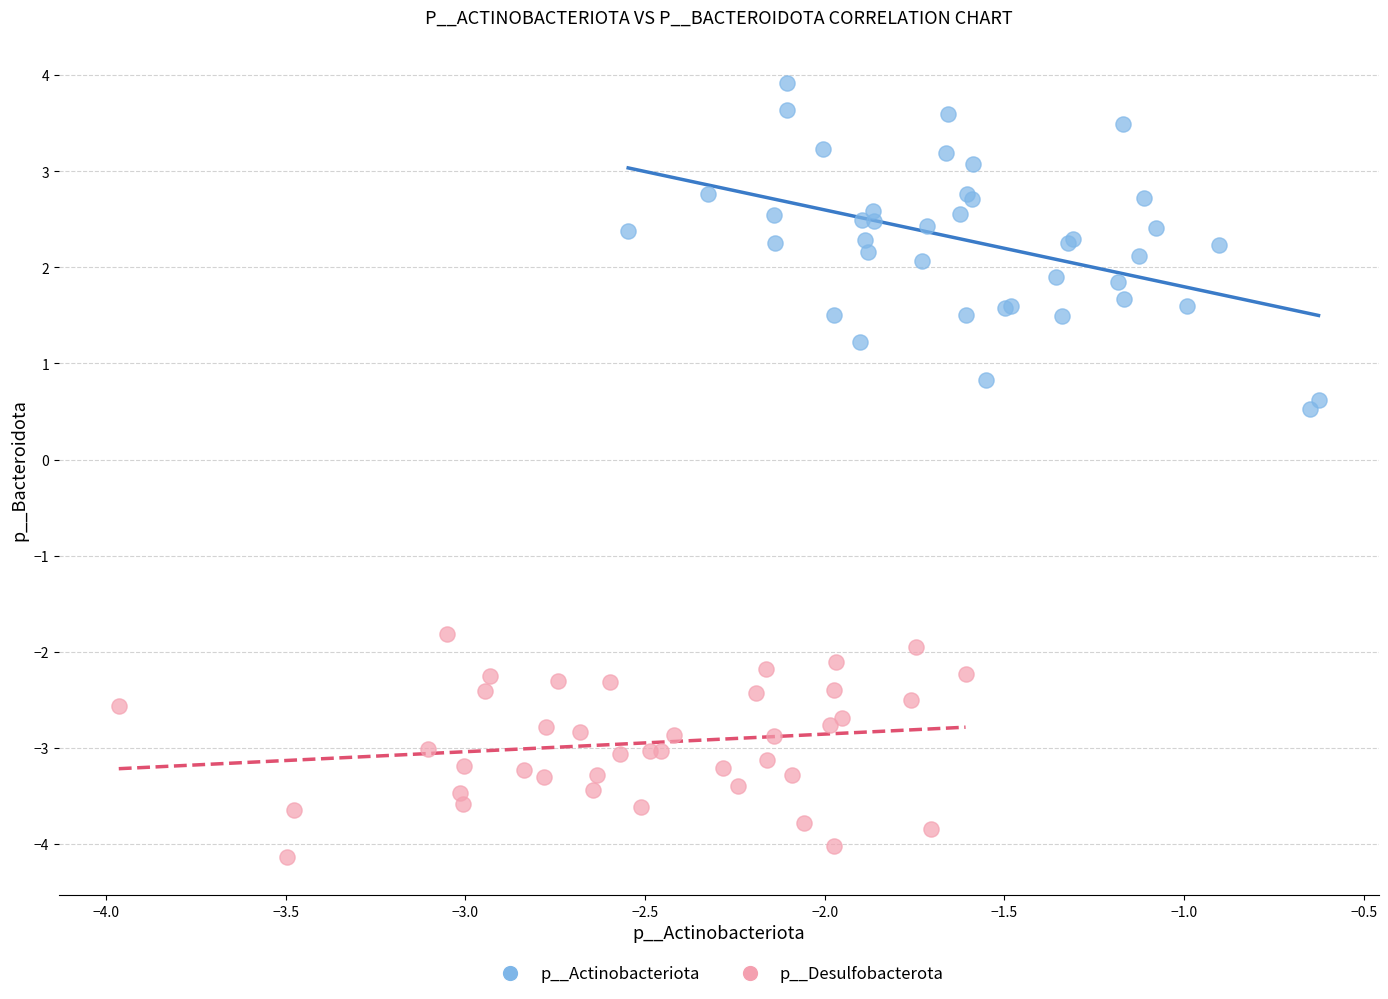

What are all the series names shown in the legend?

p__Actinobacteriota, p__Desulfobacterota